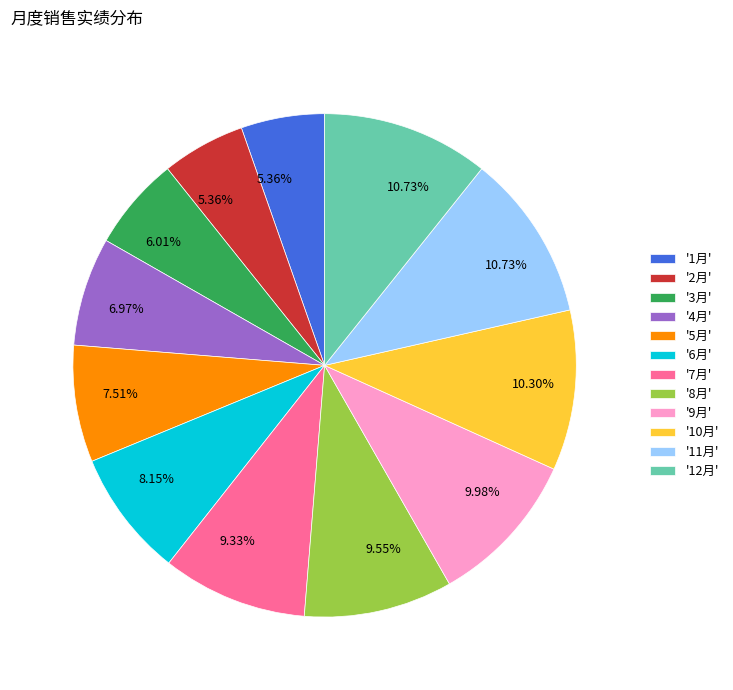

Approximately how many times larger is the value at '6月' compared to '8月'?

0.9